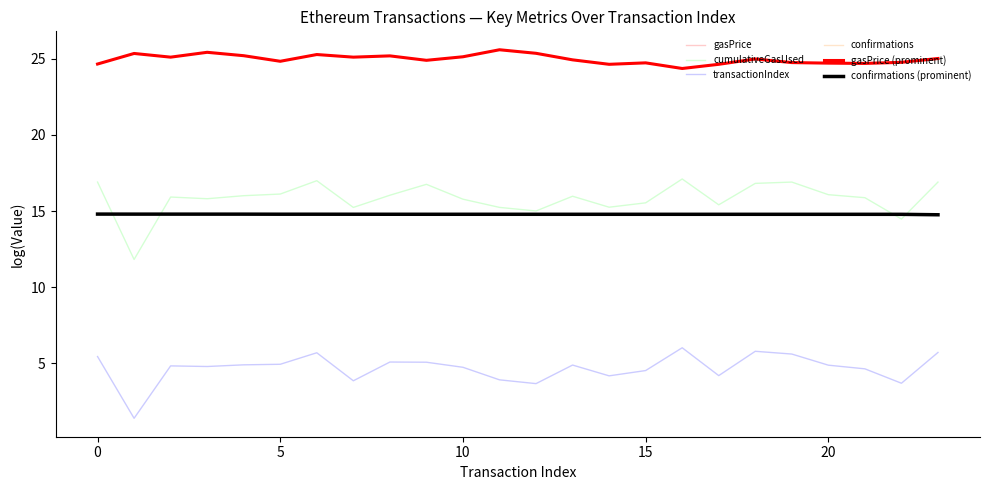

Does the chart display data point markers on the line(s)?

No